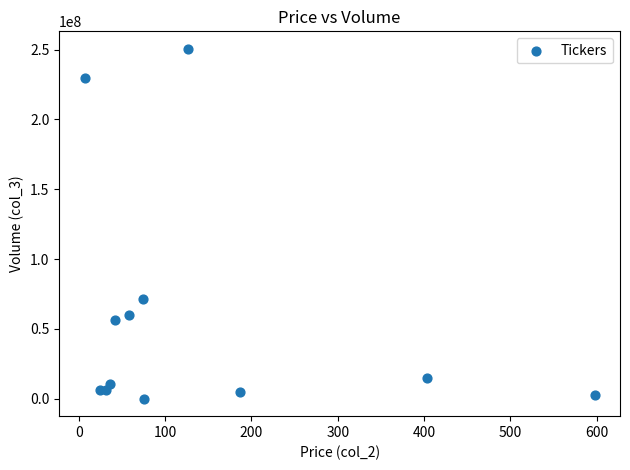

What Y value in the scatter plot is closest to 125332230?

71817185